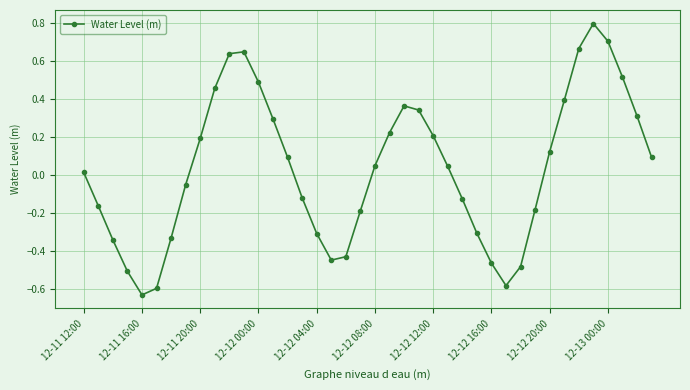

How many interior local valleys (lower than both neighbors) does the data have?

3